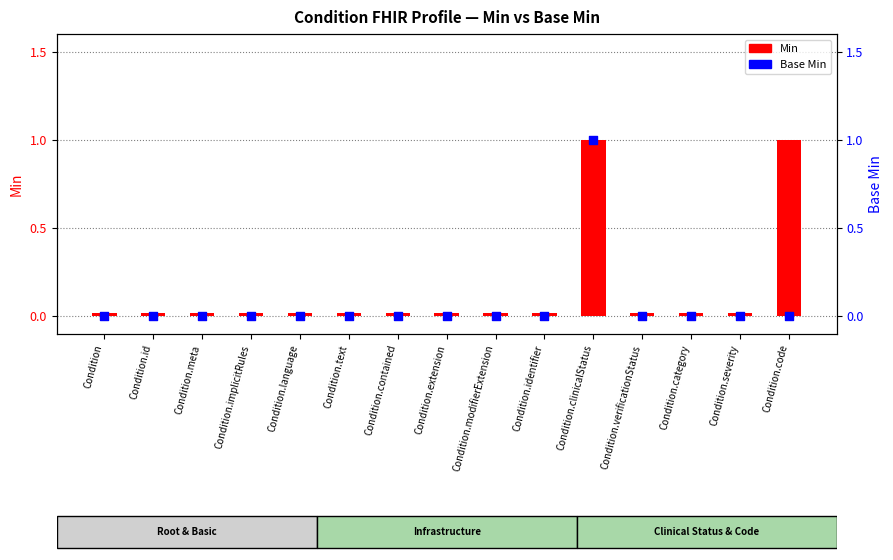

Is the value of Base Min at Condition.code greater than the value of Min at Condition.id?

No